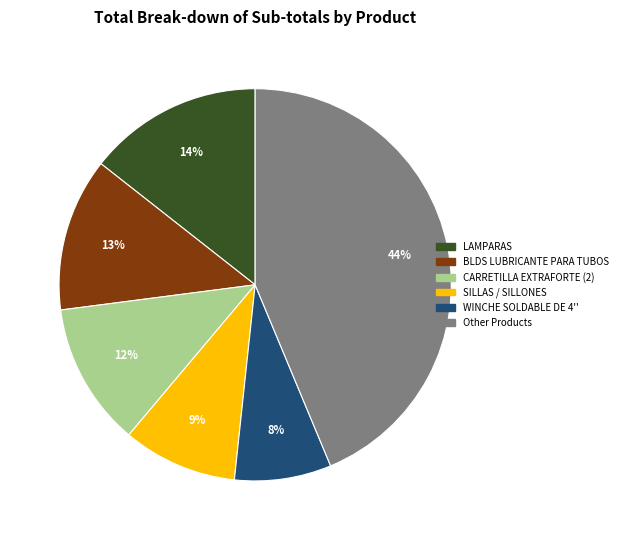

To the nearest percent, what is the difference between the BLDS LUBRICANTE PARA TUBOS and WINCHE SOLDABLE DE 4'' slice percentages?

5%